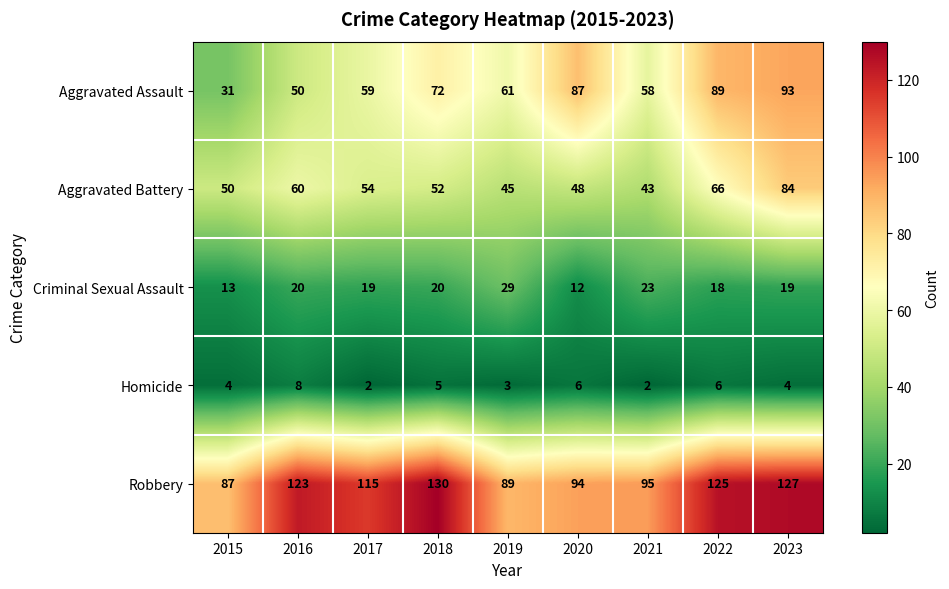

What is the total value across all series at 2017?

249